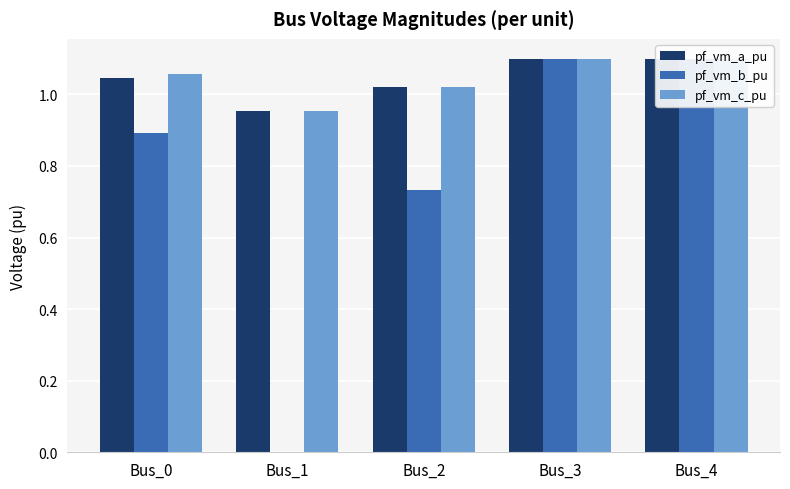

Reading right to left, transcribe all the data shown in this chart.

pf_vm_a_pu: 1.1	1.1	1.0	1.0	1.0
pf_vm_b_pu: 1.1	1.1	0.7	0.0	0.9
pf_vm_c_pu: 1.1	1.1	1.0	1.0	1.1